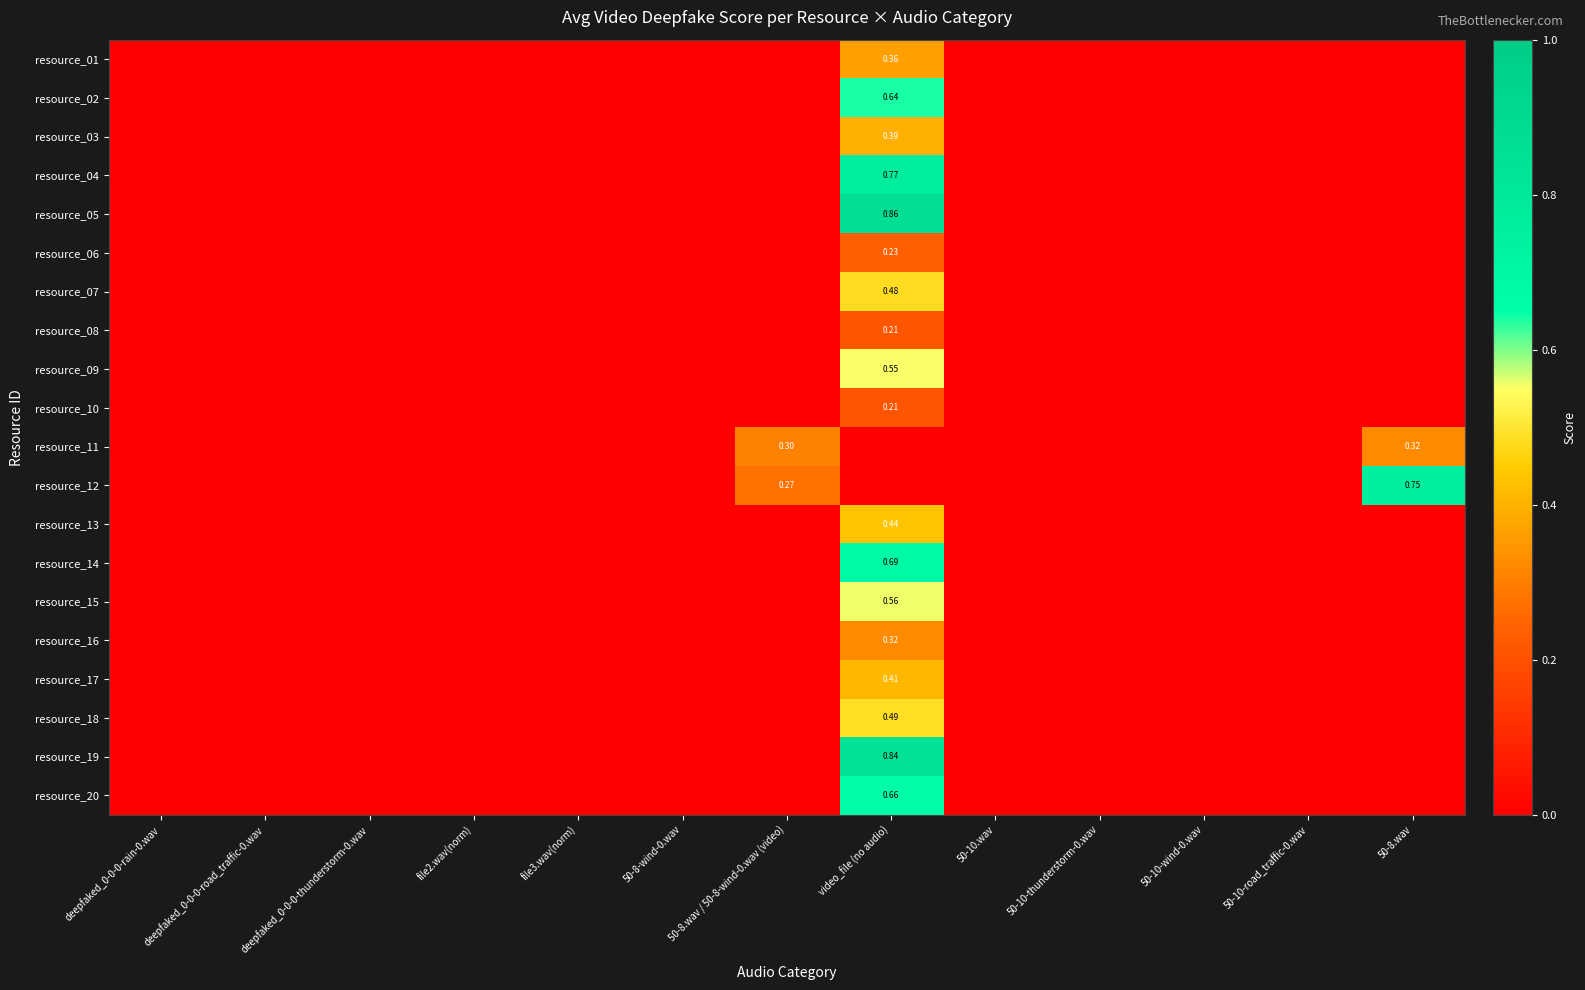

Count the number of data series in this chart.

20